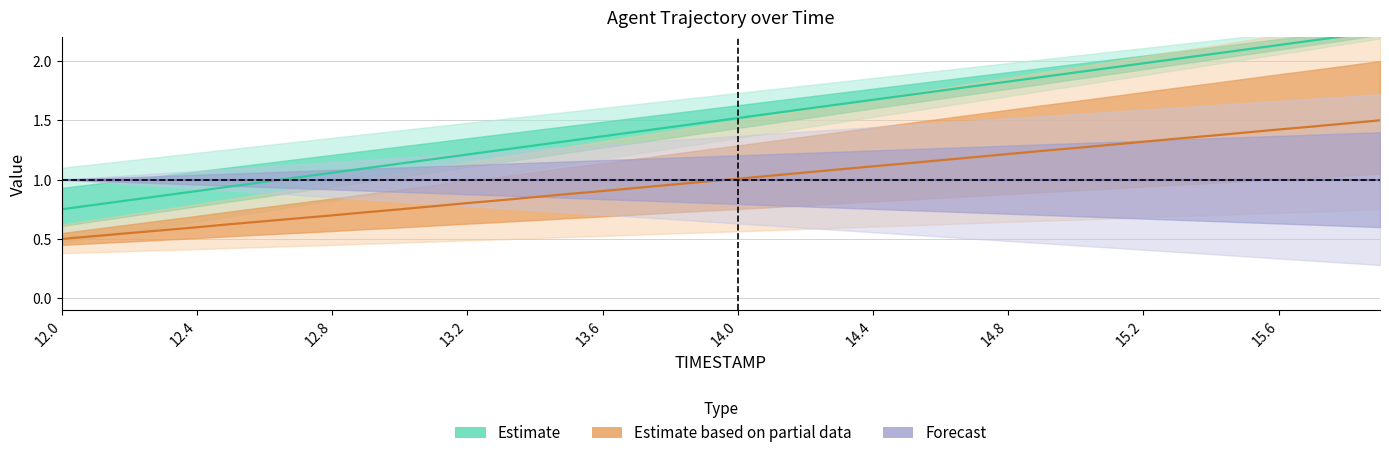

Reading right to left, list all the values displayed in this chart.

X: 2.2	2.2	2.2	2.1	2.1	2.1	2.0	2.0	1.9	1.9	1.9	1.8	1.8	1.8	1.7	1.7	1.6	1.6	1.6	1.5	1.5	1.4	1.4	1.4	1.3	1.3	1.3	1.2	1.2	1.1	1.1	1.1	1.0	1.0	0.9	0.9	0.9	0.8	0.8	0.8
Y: 1.5	1.5	1.4	1.4	1.4	1.4	1.3	1.3	1.3	1.3	1.2	1.2	1.2	1.2	1.1	1.1	1.1	1.1	1.0	1.0	1.0	1.0	0.9	0.9	0.9	0.9	0.8	0.8	0.8	0.7	0.7	0.7	0.7	0.6	0.6	0.6	0.6	0.5	0.5	0.5